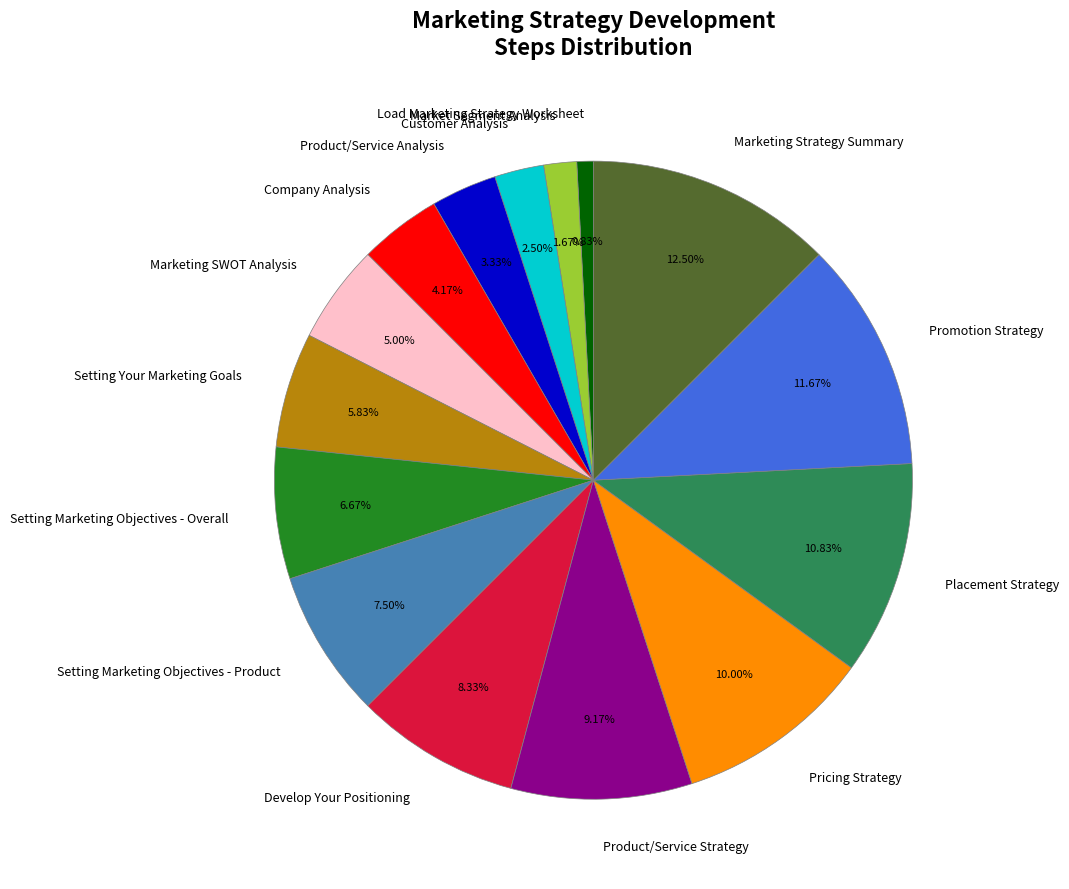

True or false: Setting Marketing Objectives - Product accounts for 14% of the total.

False